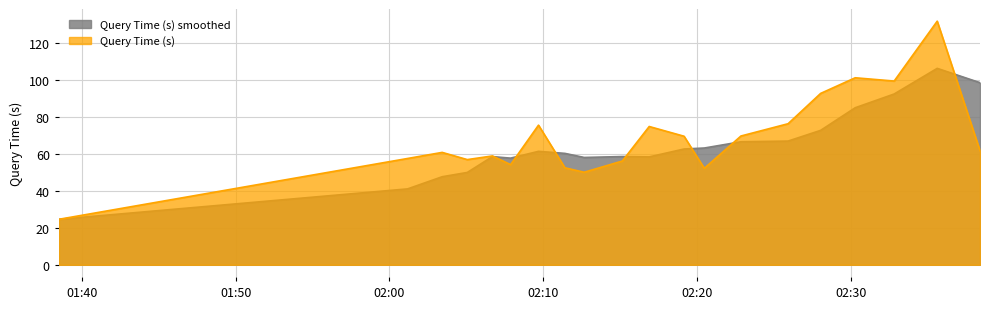

Rank the series by their maximum value, from highest to lowest.

Query Time (s), Query Time (s) smoothed